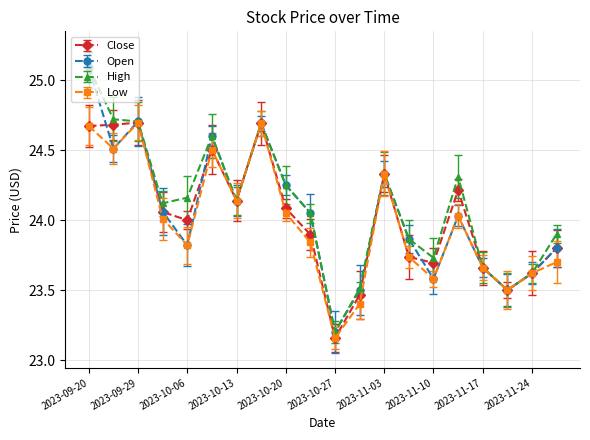

How many interior local valleys does the Low series have?

6